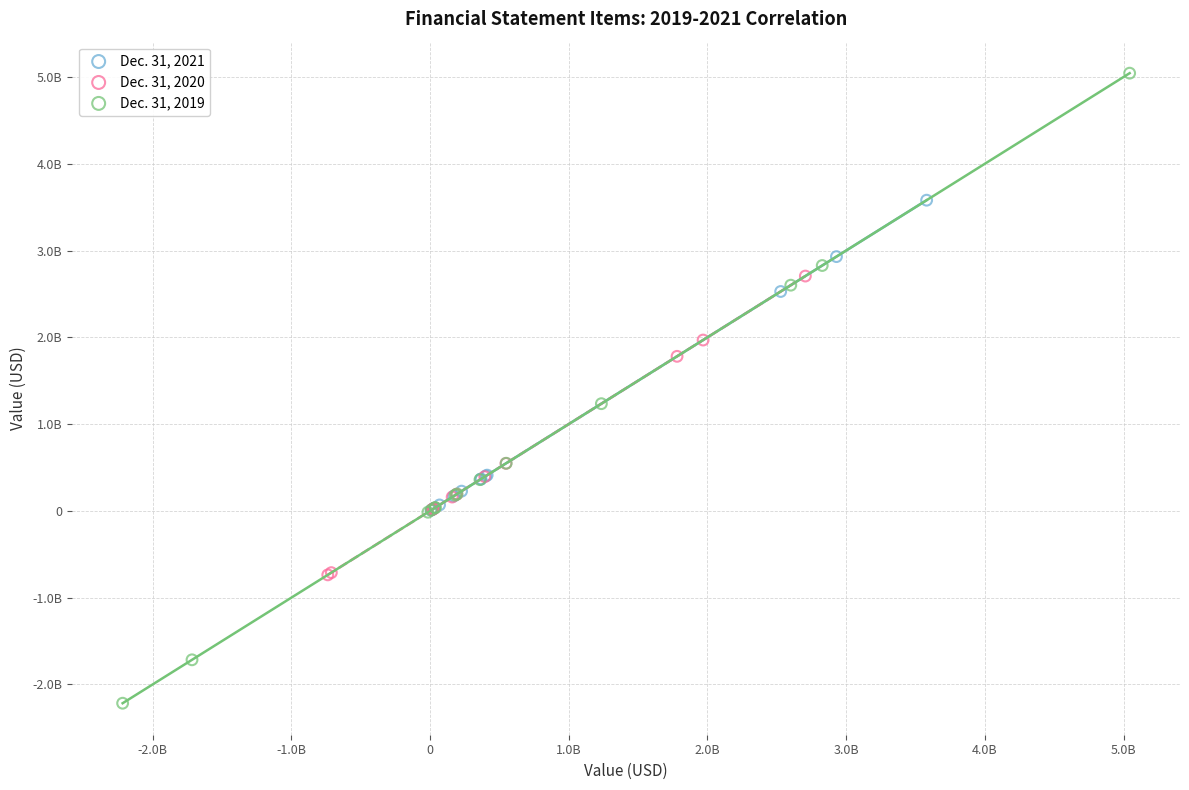

What are all the series names shown in the legend?

Dec. 31, 2021, Dec. 31, 2020, Dec. 31, 2019